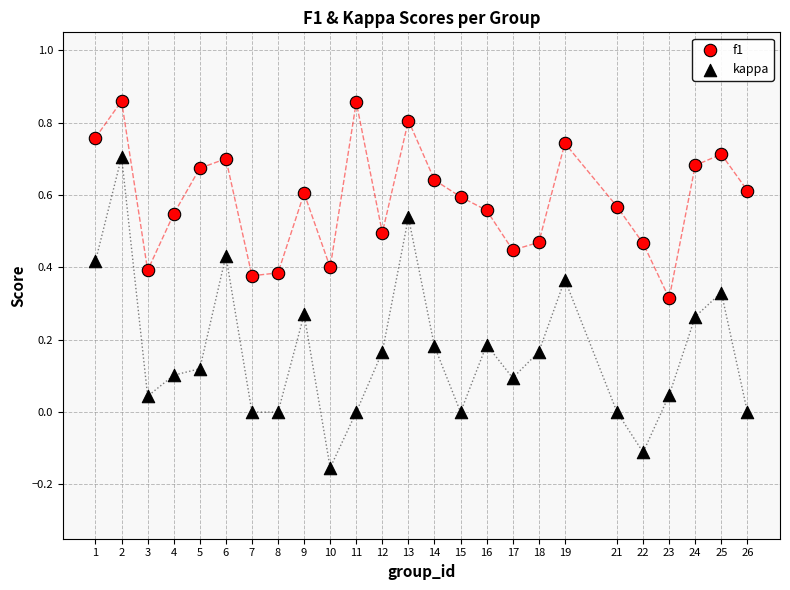

Across all data points, what is the range of X values (max minus min)?

25.0